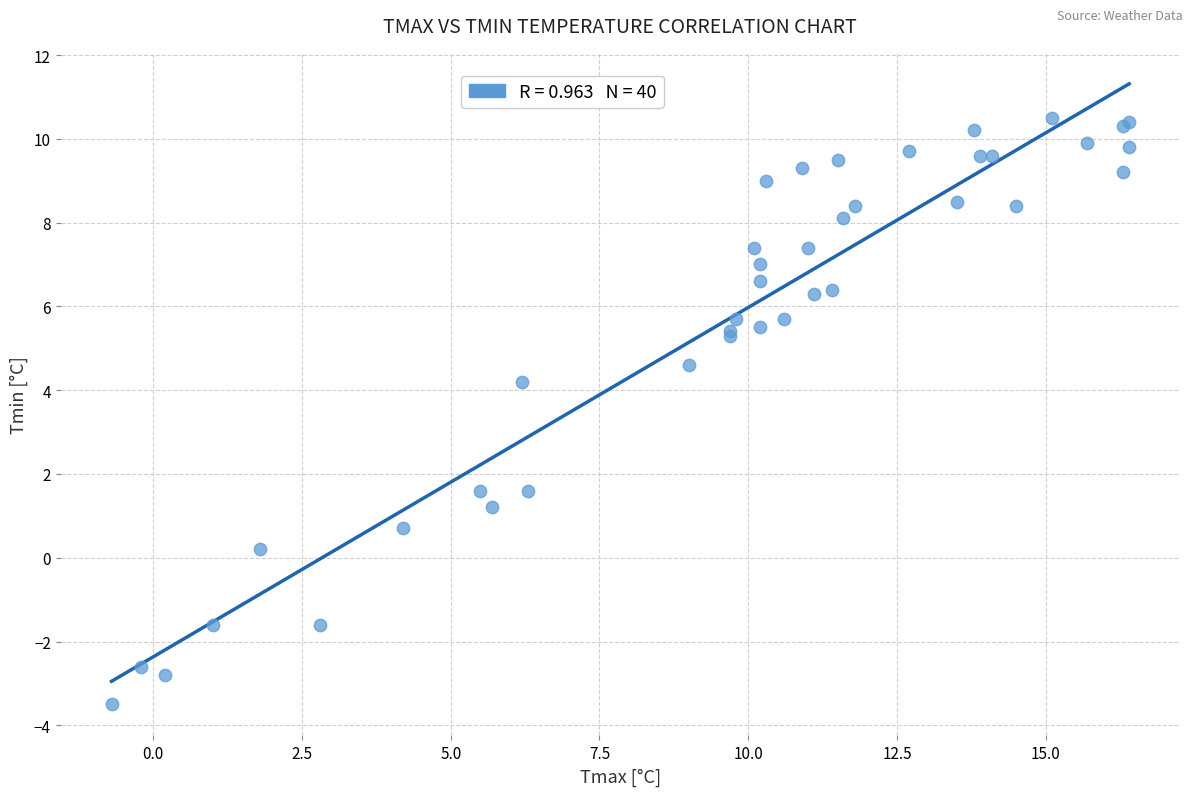

What Y value in the scatter plot is closest to 3?

4.2